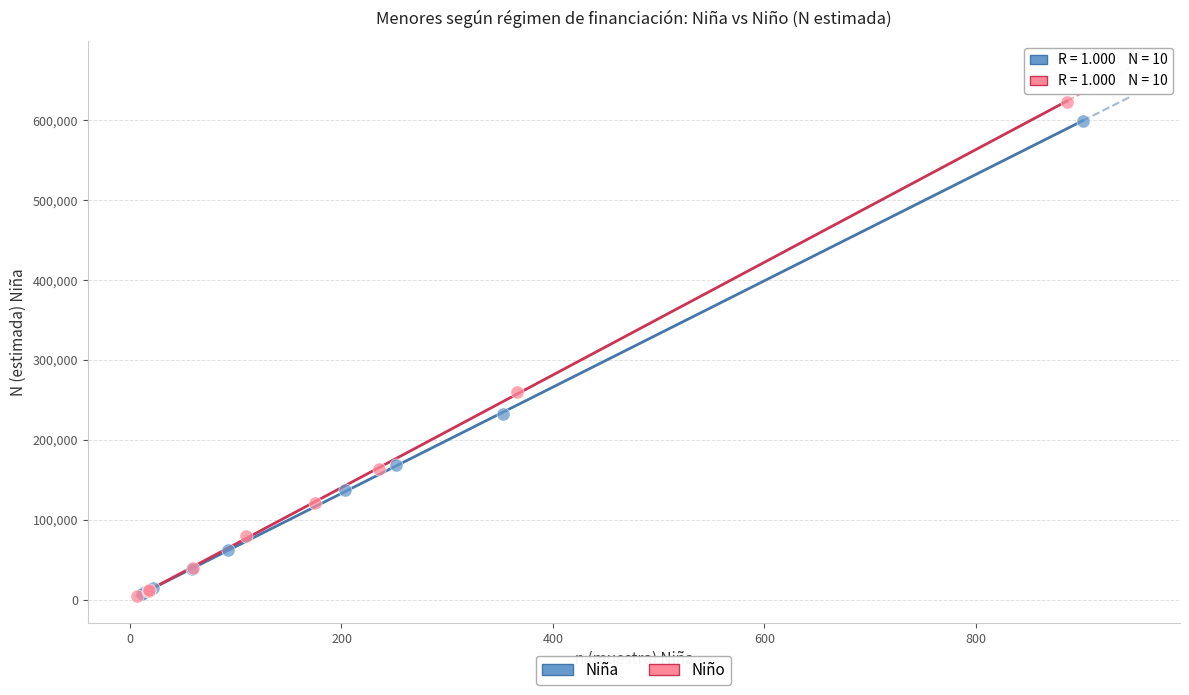

Which series has the widest spread of Y values?

Niño